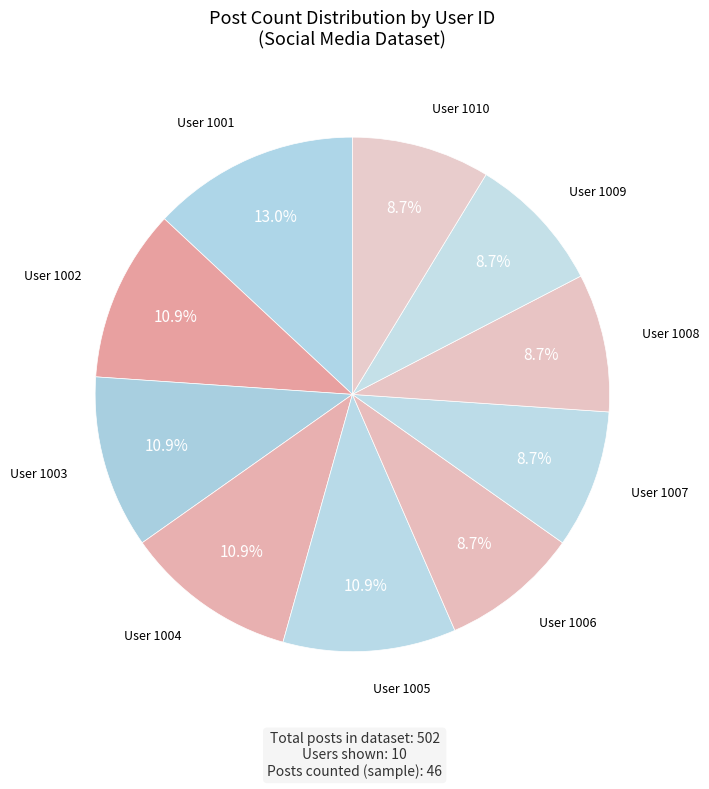

Is there any slice that represents more than half of the pie?

No